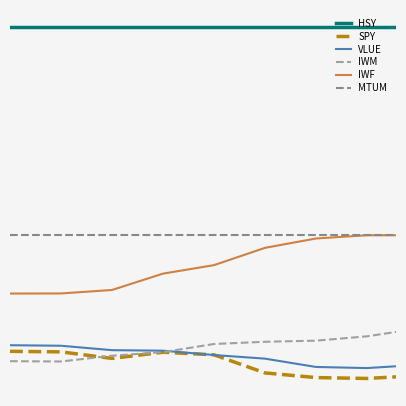

At which category does IWM reach its first local valley?

2018-10-08